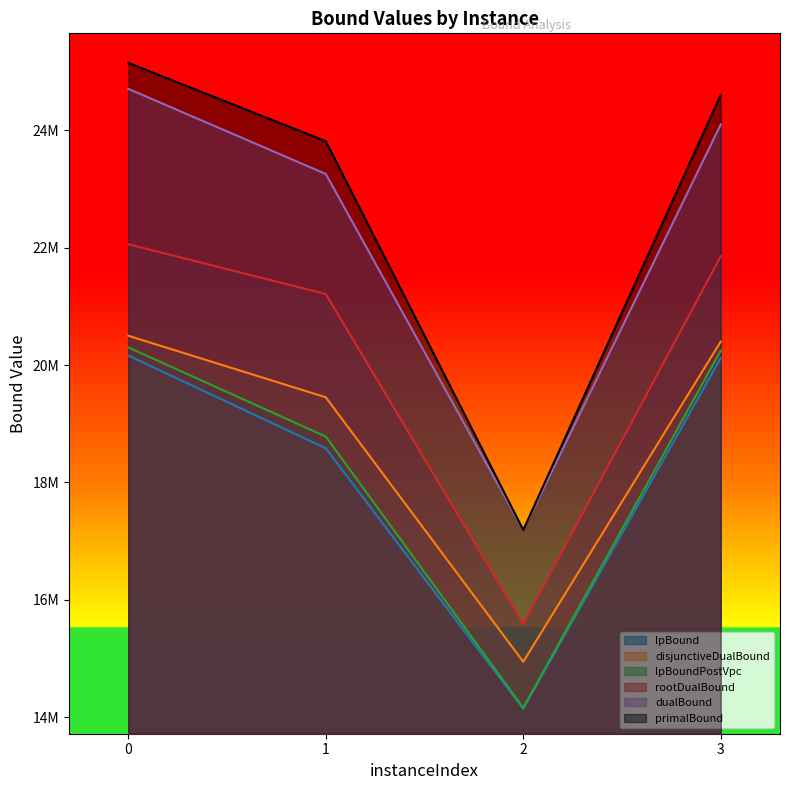

What are all the series names shown in the legend?

lpBound, disjunctiveDualBound, lpBoundPostVpc, rootDualBound, dualBound, primalBound